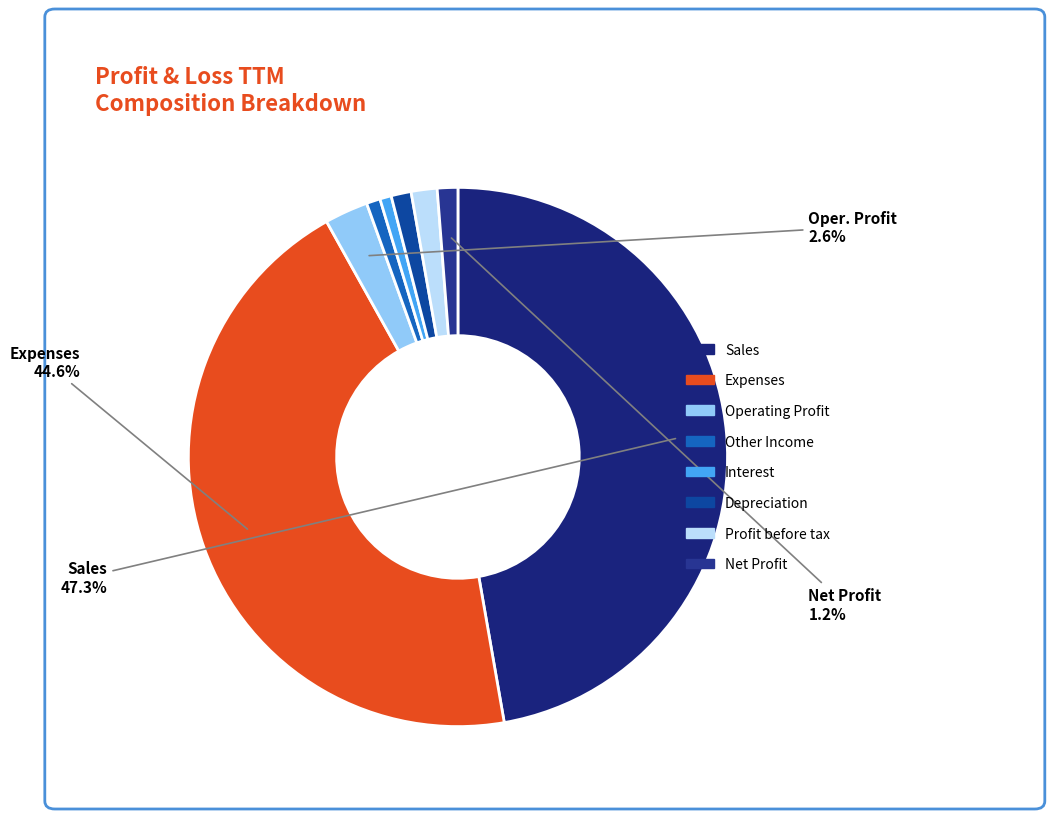

What is the change in value from Sales to Profit before tax?

-4530